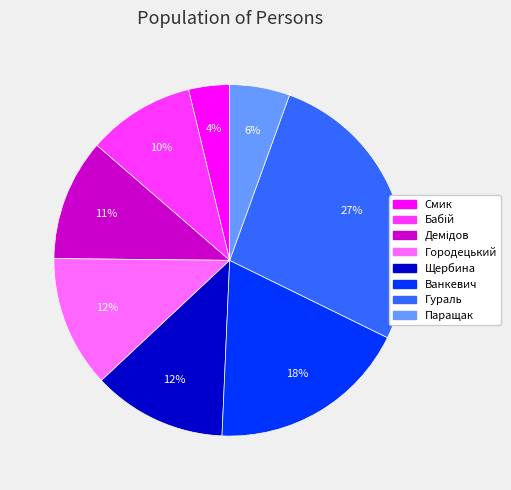

Is the sum of Гураль and Смик greater than half?

No